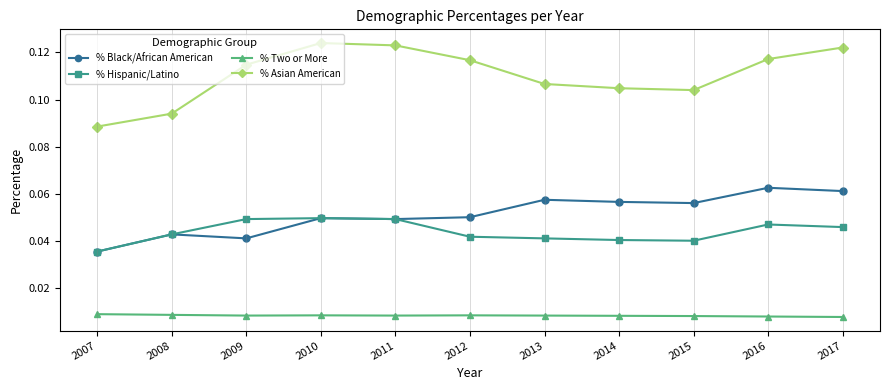

Is it true that % Hispanic/Latino equals 0.1 at 2010?

False